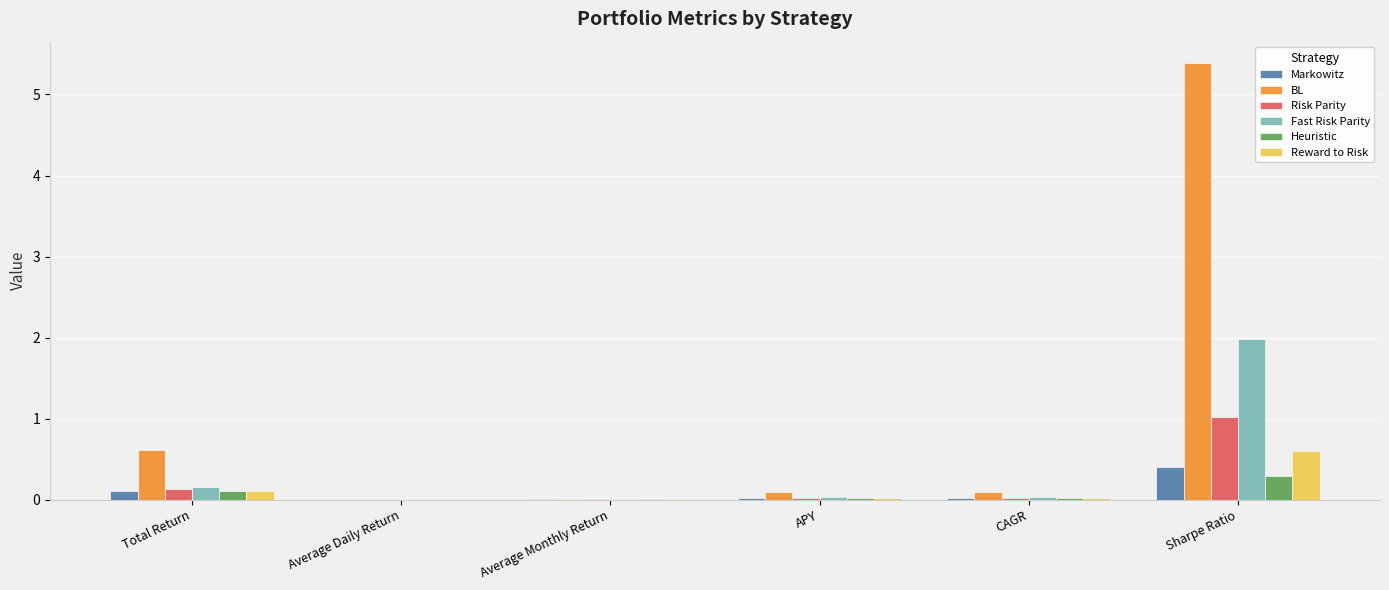

What is the sum of all Risk Parity values?

1.2